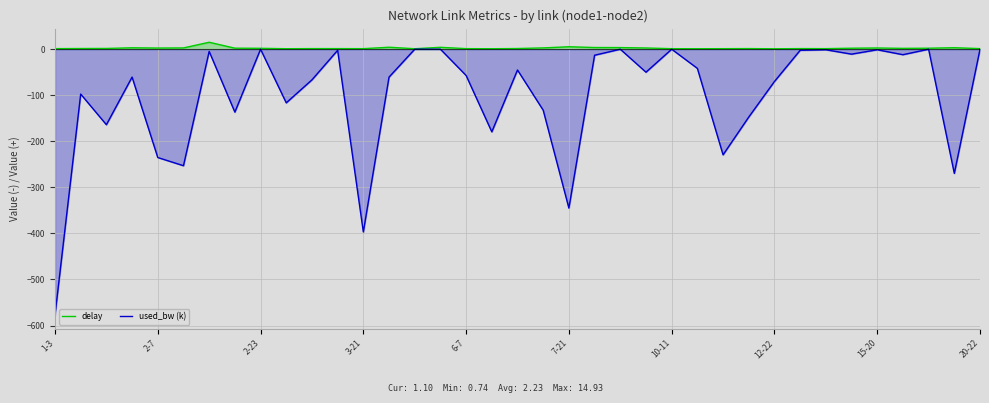

Where does the delay series first go above 1?

1-3